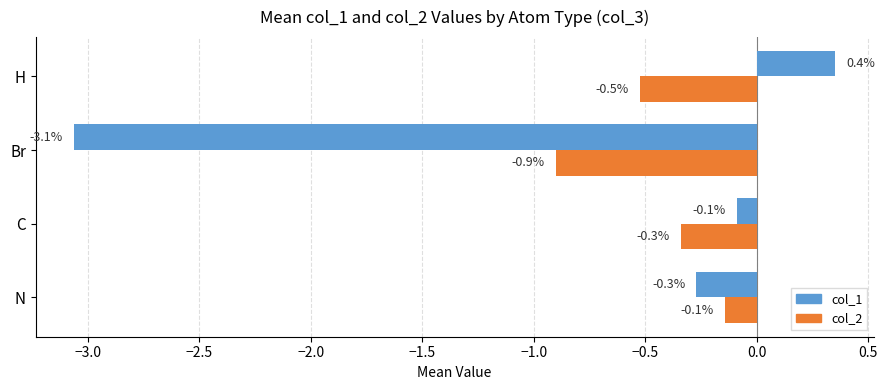

What is the total value across all series at Br?

-4.0